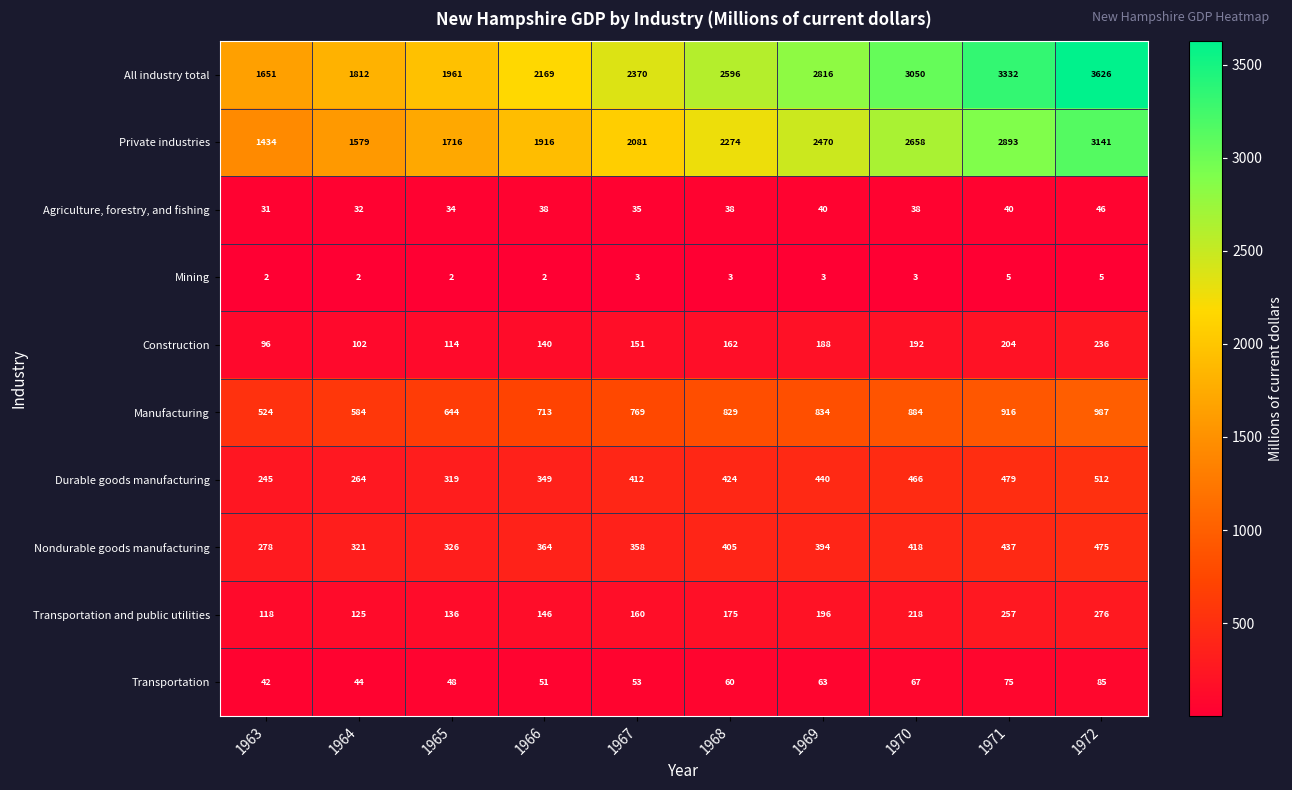

Rank the series by their maximum value, from highest to lowest.

All industry total, Private industries, Manufacturing, Durable goods manufacturing, Nondurable goods manufacturing, Transportation and public utilities, Construction, Transportation, Agriculture, forestry, and fishing, Mining